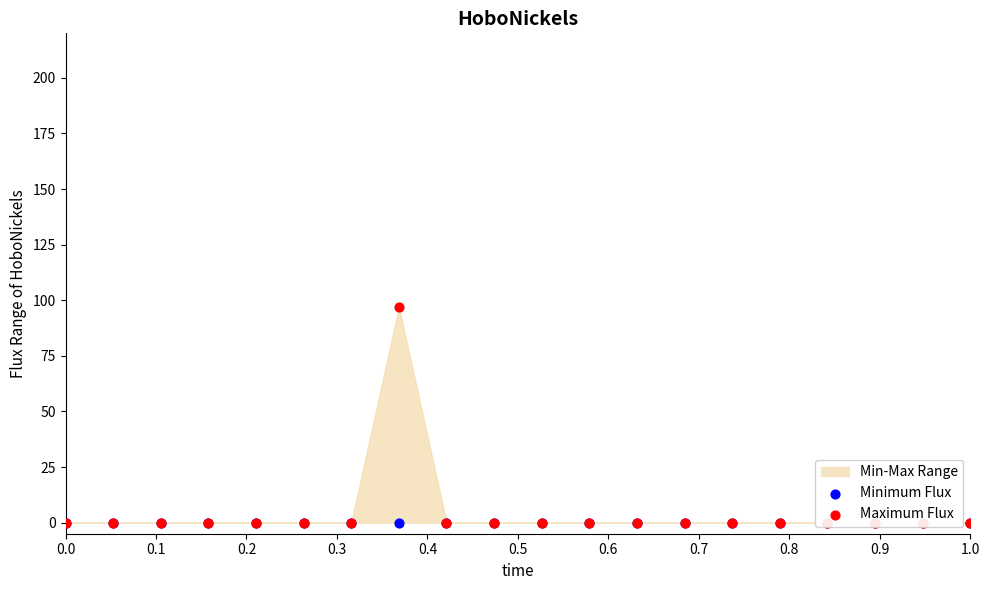

Which series contains the lowest Y value?

Minimum Flux